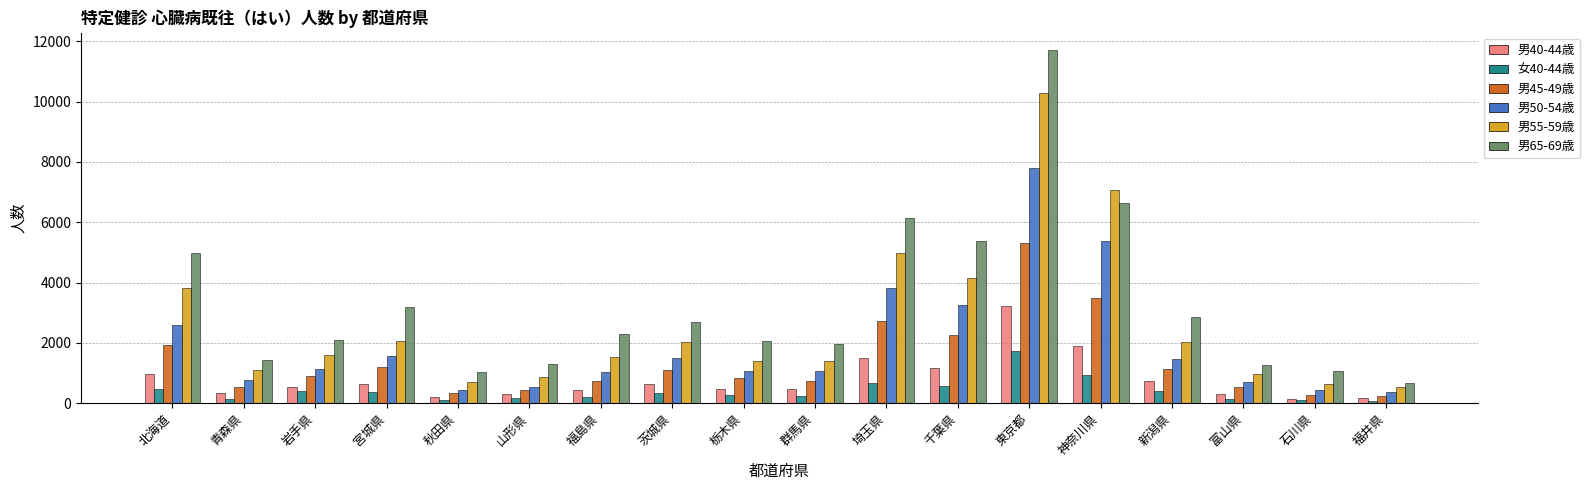

What is the greatest value displayed?

11701